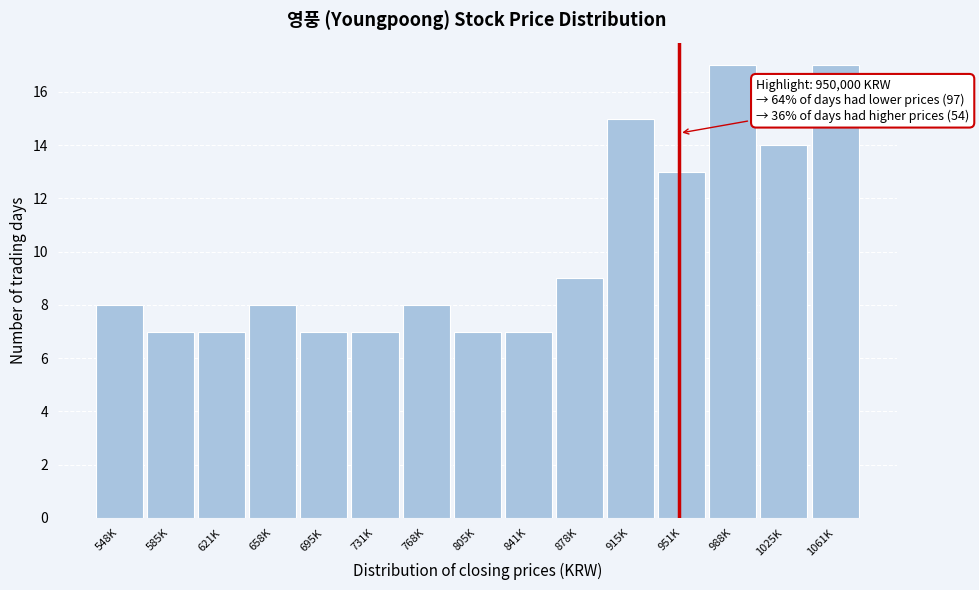

Reading left to right, list all the values displayed in this chart.

548K=8	585K=7	621K=7	658K=8	695K=7	731K=7	768K=8	805K=7	841K=7	878K=9	915K=15	951K=13	988K=17	1025K=14	1061K=17